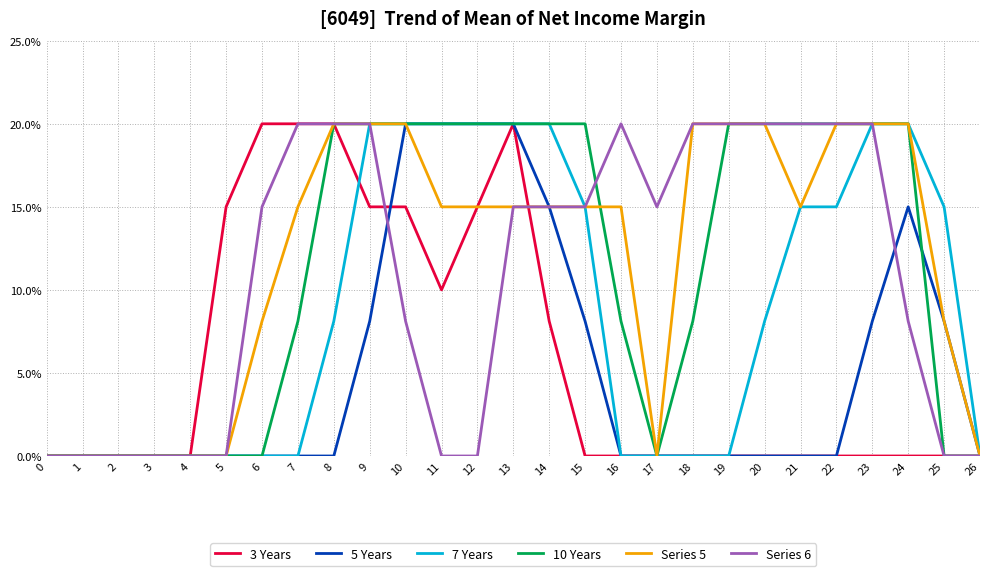

What are all the series names shown in the legend?

3 Years, 5 Years, 7 Years, 10 Years, Series 5, Series 6